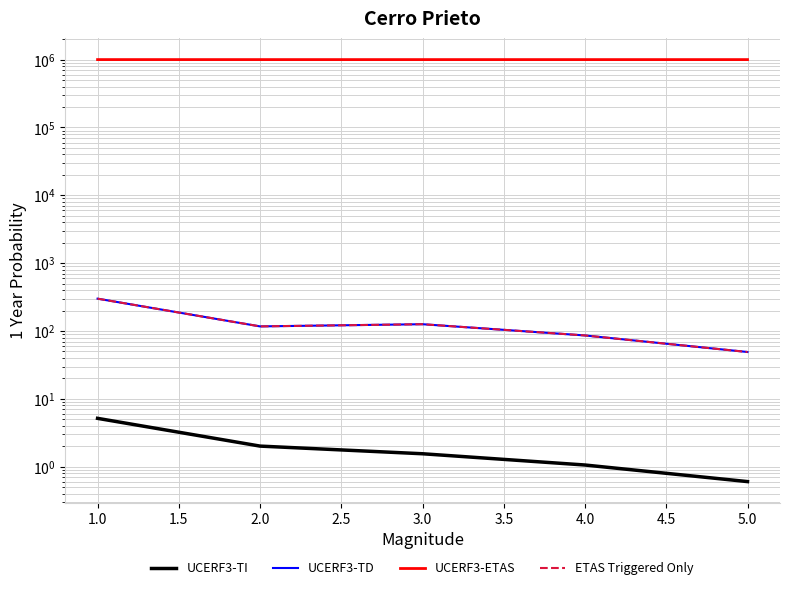

What is the difference between the second highest and minimum values in the UCERF3-ETAS series?

77.0